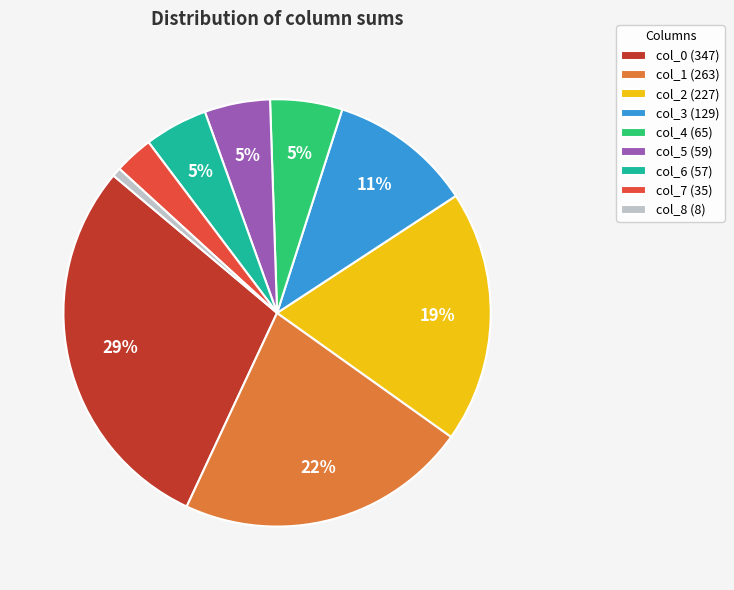

Do col_1 (263) and col_0 (347) together represent more than half of the pie?

Yes